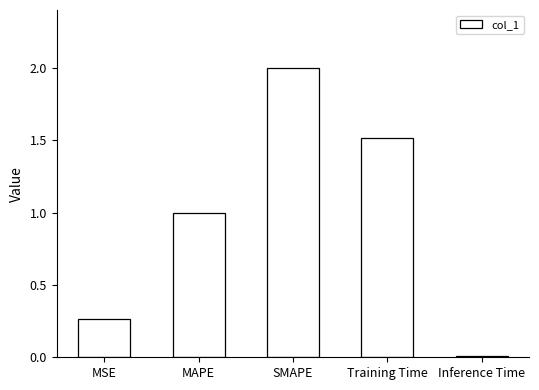

Are the bars horizontal?

No